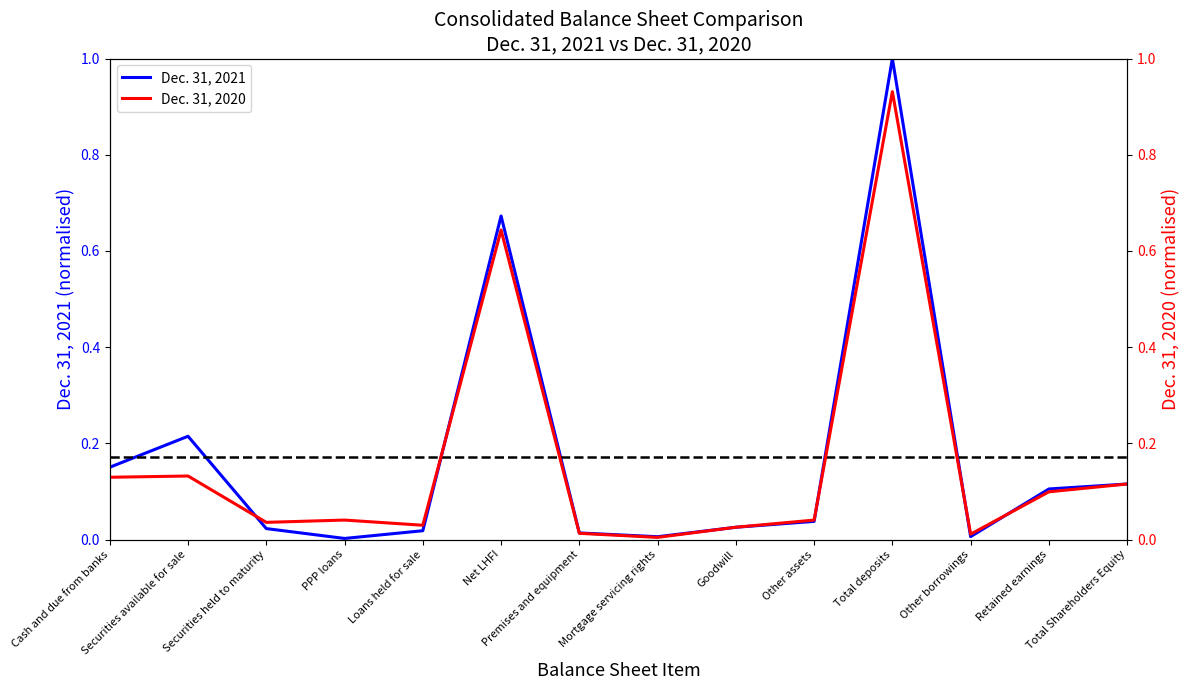

True or false: Dec. 31, 2021 has a value of 0.0 at Premises and equipment.

True